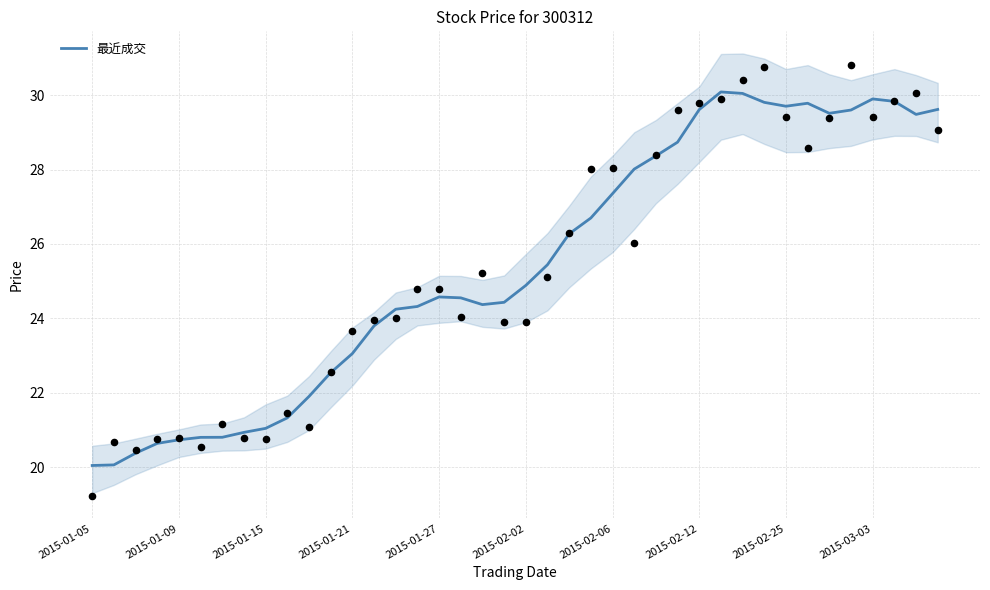

What is the change in value from 15 to 35?

+5.3